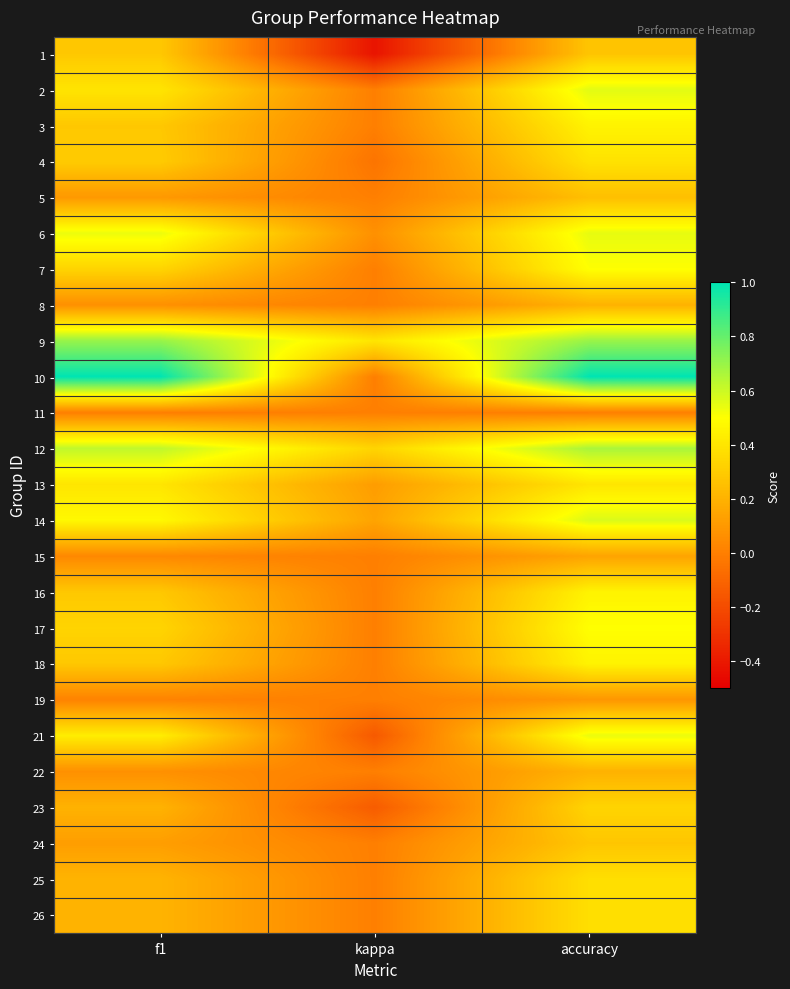

What is the greatest value displayed?

1.0